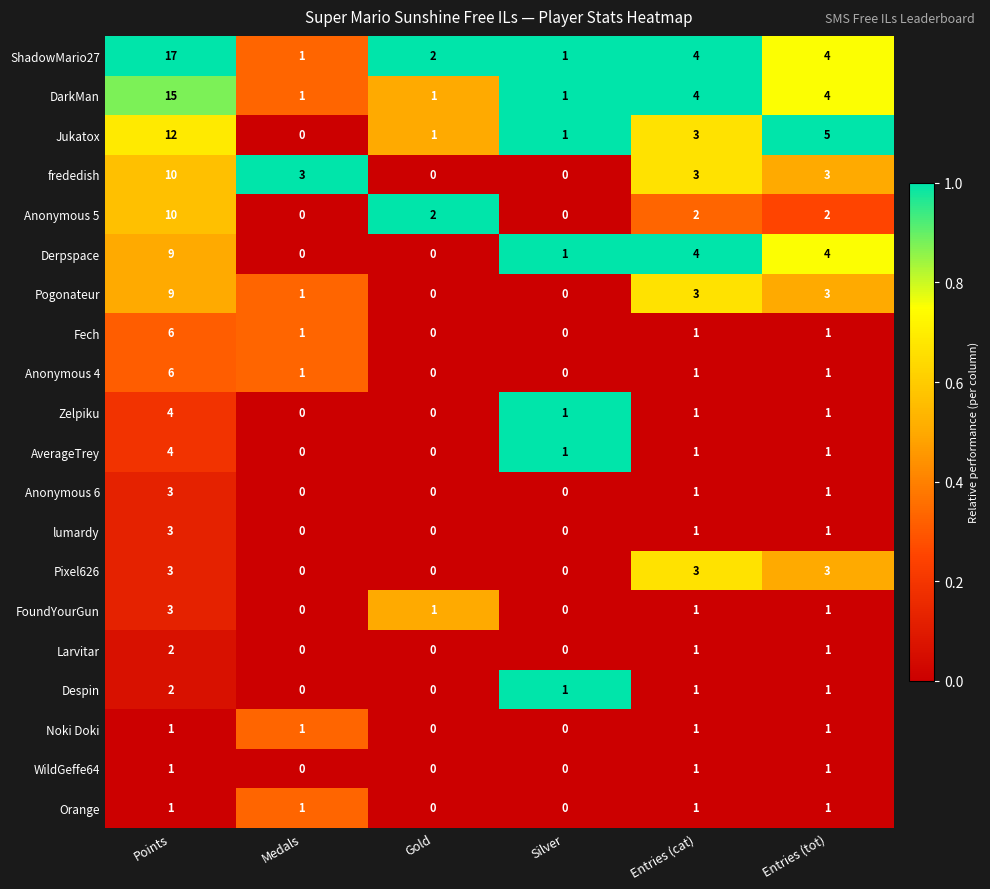

What is the sum of all Pixel626 values?

9